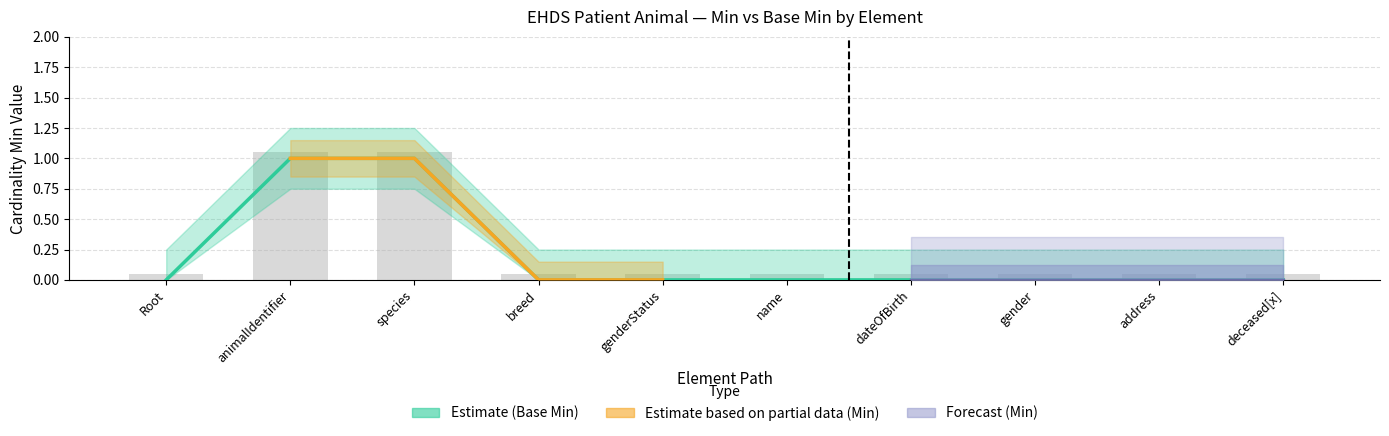

How many Min values are between 0 and 1?

10